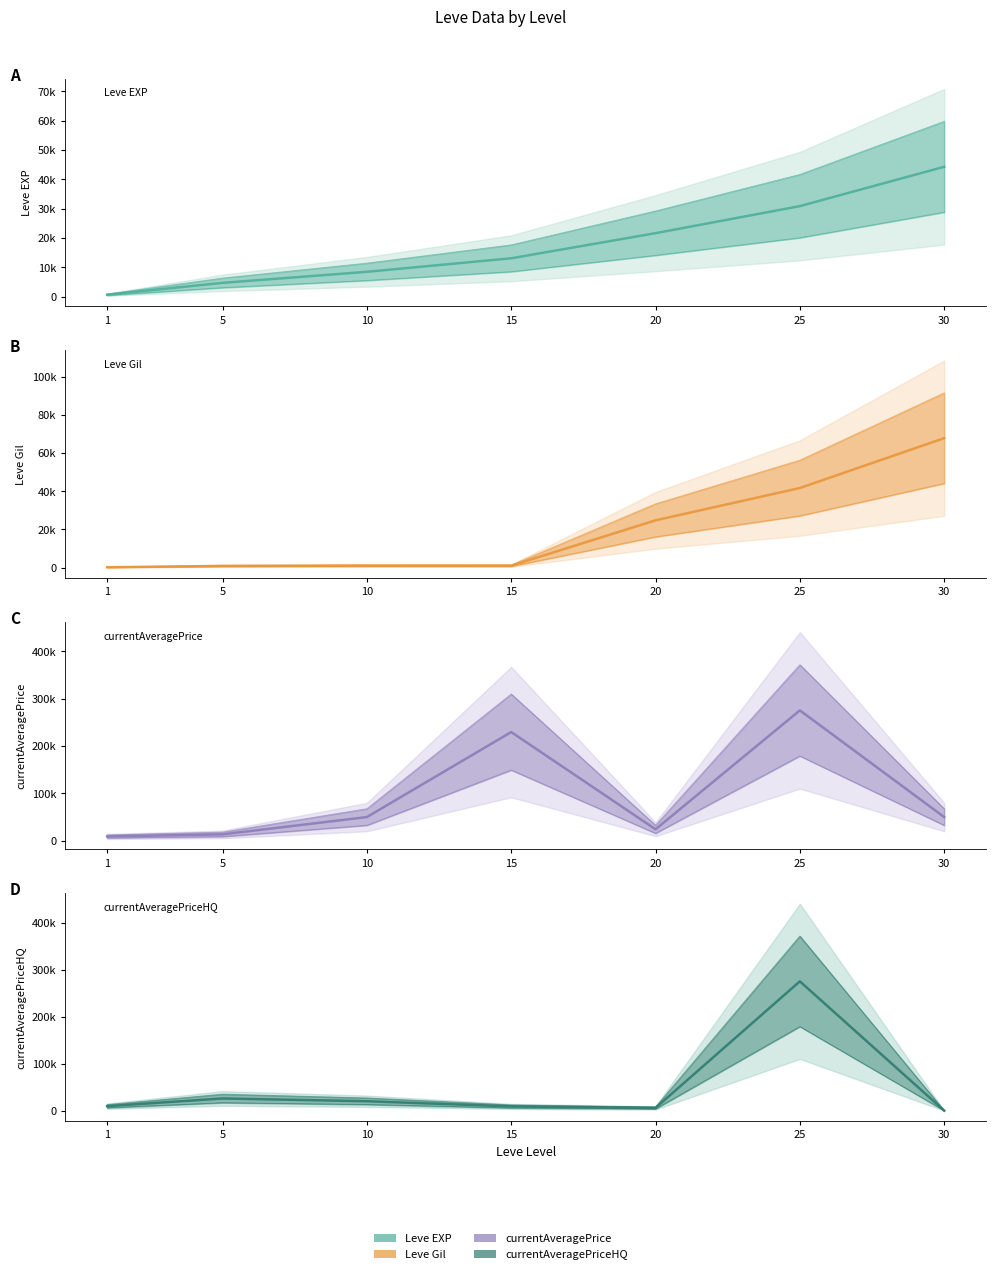

Reading left to right, list all the values displayed in this chart.

Leve EXP: 630.0	4660.0	8430.0	13040.0	21600.0	30820.0	44230.0
Leve Gil: 160.0	840.0	990.0	980.0	24710.0	41630.0	67730.0
currentAveragePrice: 9014.2	13451.5	50000.0	229500.0	24147.4	275307.5	50000.0
currentAveragePriceHQ: 9432.0	25900.0	20000.0	9003.5	5783.2	275307.5	0.0